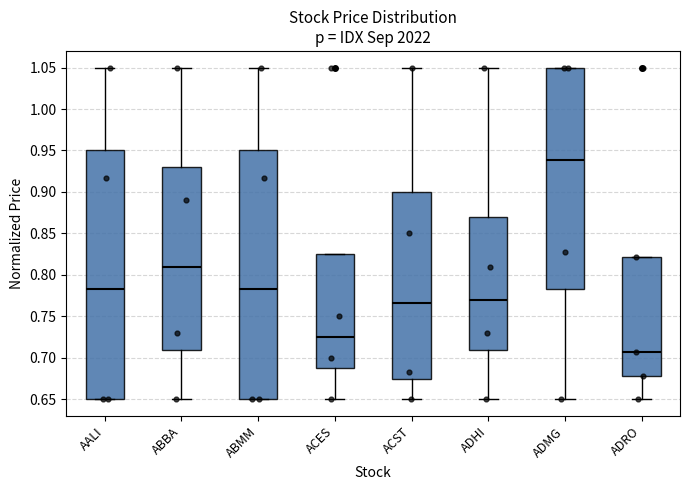

Reading left to right, read every box against the y-axis: the position of its median line, the range the box covers, and the ends of its whiskers. The values are not printed on the chart, so give them approximately, as read against the axis.

AALI: median 0.785, box 0.650 to 0.950, whiskers 0.650 to 1.050
ABBA: median 0.810, box 0.710 to 0.930, whiskers 0.650 to 1.050
ABMM: median 0.785, box 0.650 to 0.950, whiskers 0.650 to 1.050
ACES: median 0.725, box 0.690 to 0.825, whiskers 0.650 to 0.825
ACST: median 0.765, box 0.675 to 0.900, whiskers 0.650 to 1.050
ADHI: median 0.770, box 0.710 to 0.870, whiskers 0.650 to 1.050
ADMG: median 0.940, box 0.785 to 1.050, whiskers 0.650 to 1.050
ADRO: median 0.705, box 0.680 to 0.820, whiskers 0.650 to 0.820